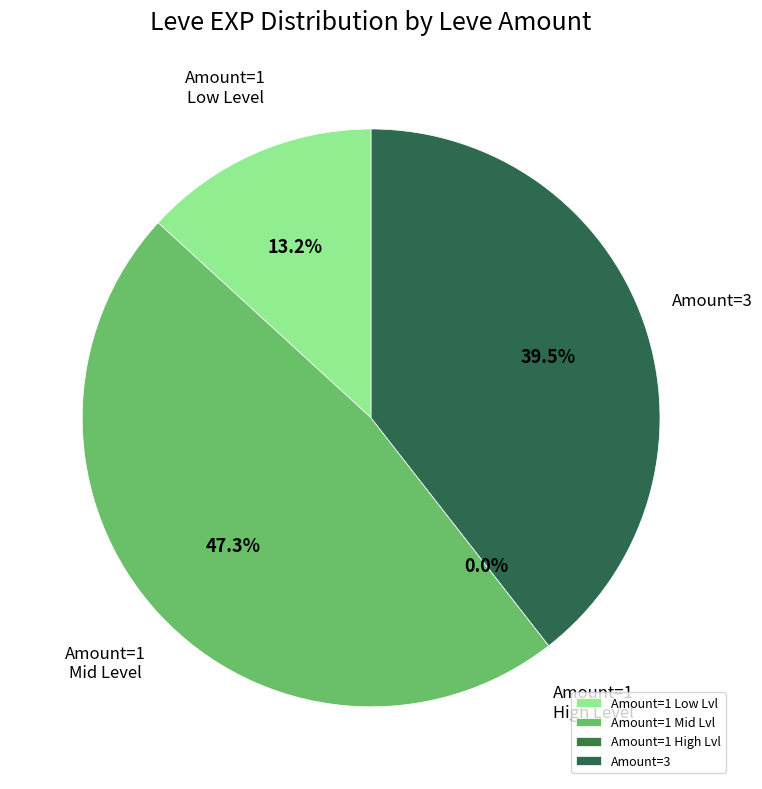

Which has a higher value, 1 or 3?

3